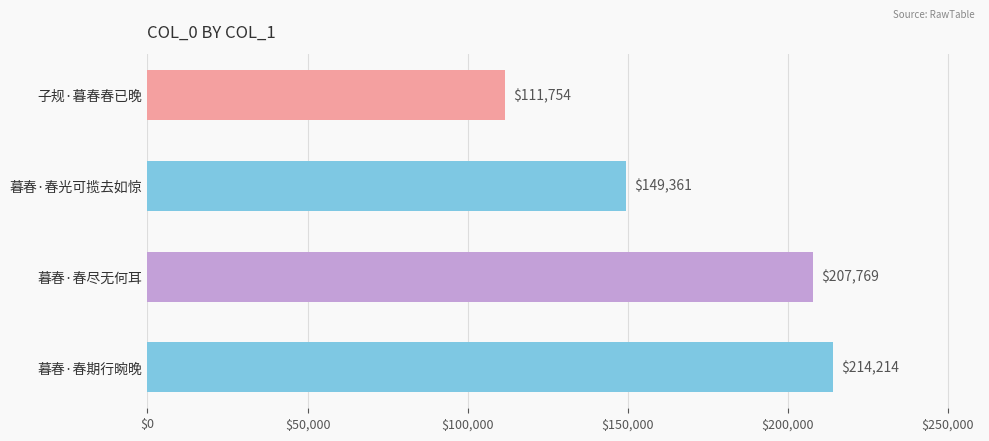

List the labels in order of value, smallest first.

子规·暮春春已晚, 暮春·春光可揽去如惊, 暮春·春尽无何耳, 暮春·春期行晼晚